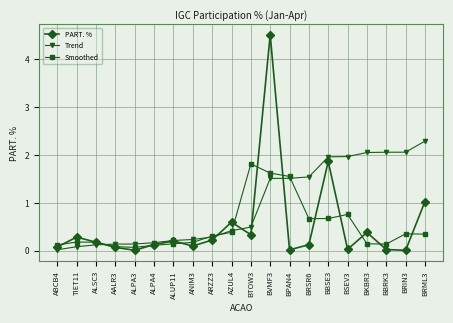

Which label corresponds to the largest value in the chart?

BVMF3